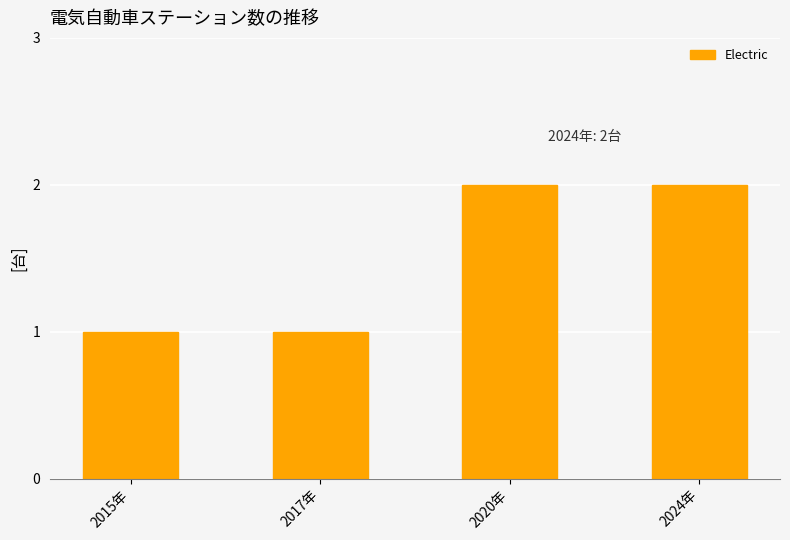

What is the maximum value shown in the chart?

2